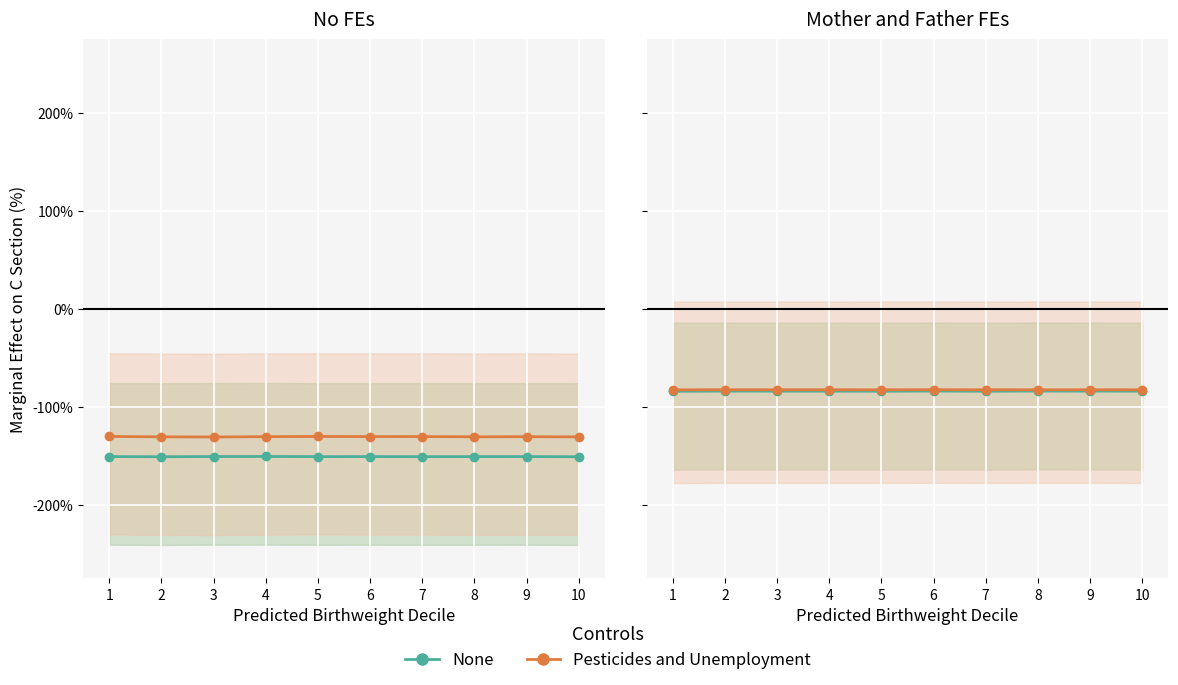

How many interior local valleys does the None series have?

2